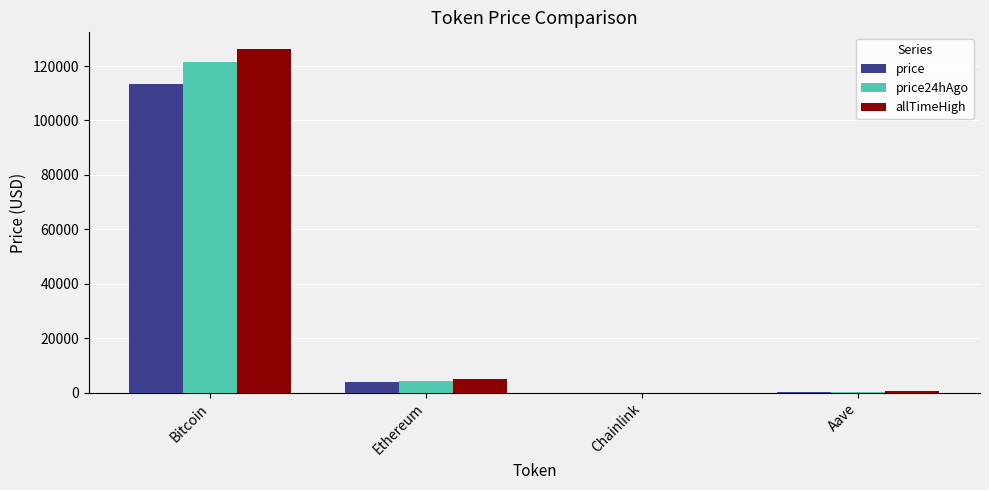

Count the number of data series in this chart.

3